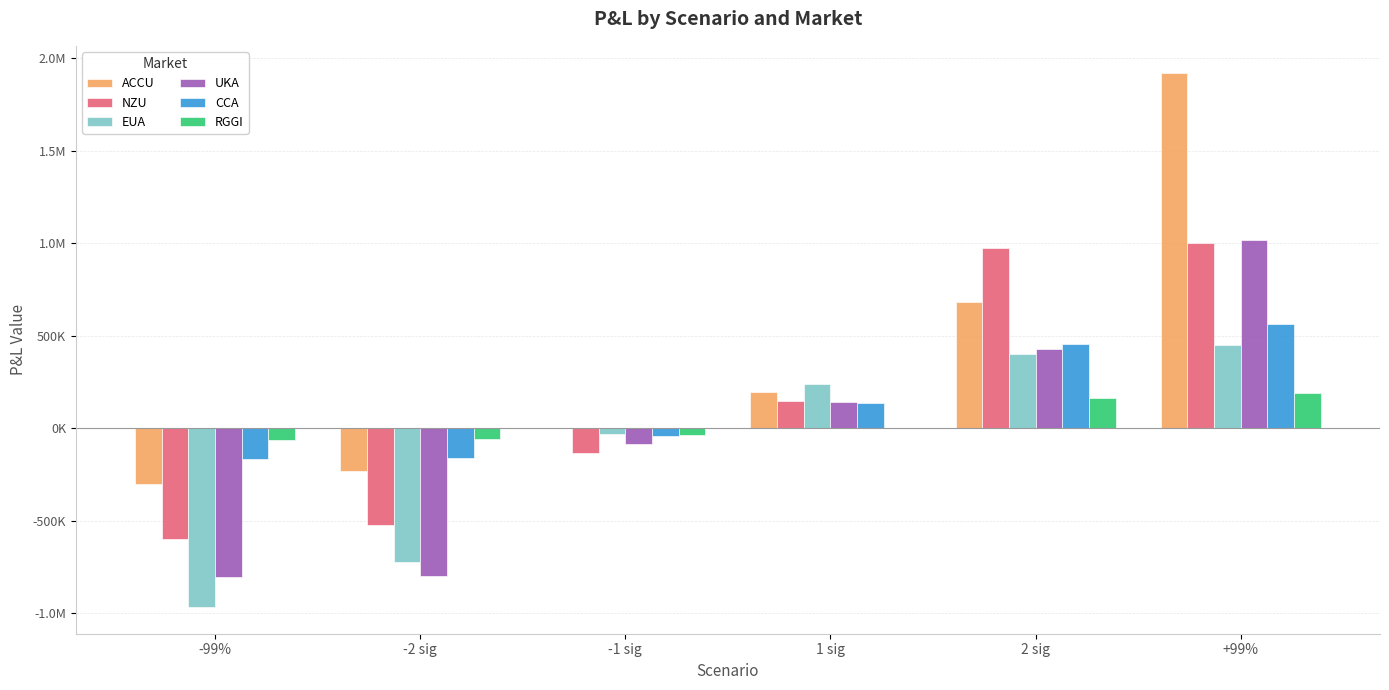

What are all the series names shown in the legend?

ACCU, NZU, EUA, UKA, CCA, RGGI